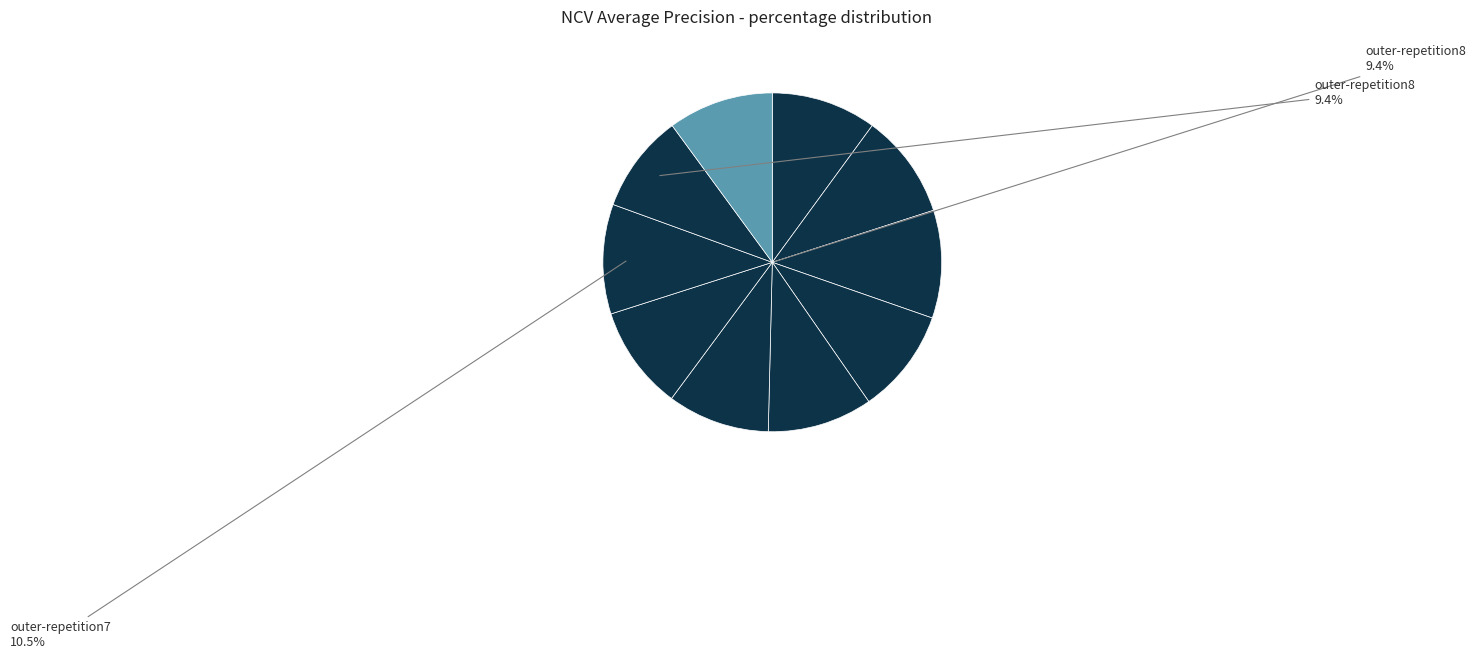

What percentage is the outer-repetition0 slice, to the nearest percent?

10%